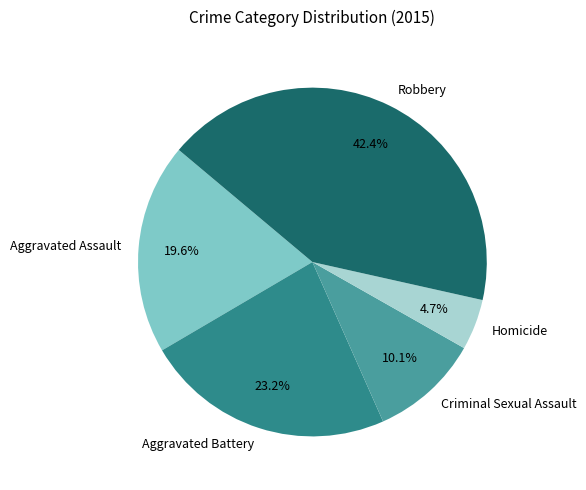

Which has a higher value, Aggravated Battery or Criminal Sexual Assault?

Aggravated Battery